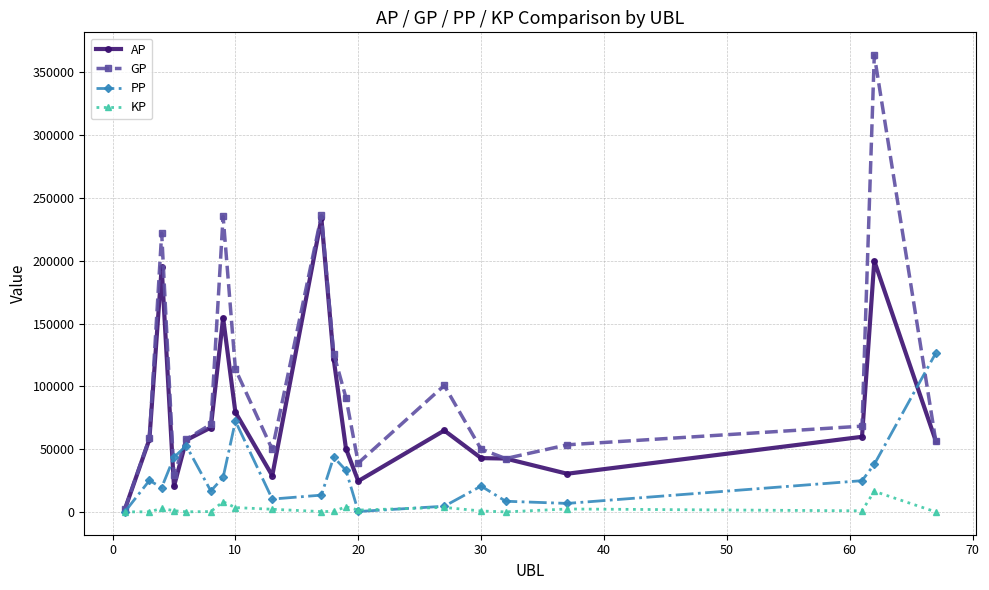

List the series in order of their overall mean, lowest first.

KP, PP, AP, GP